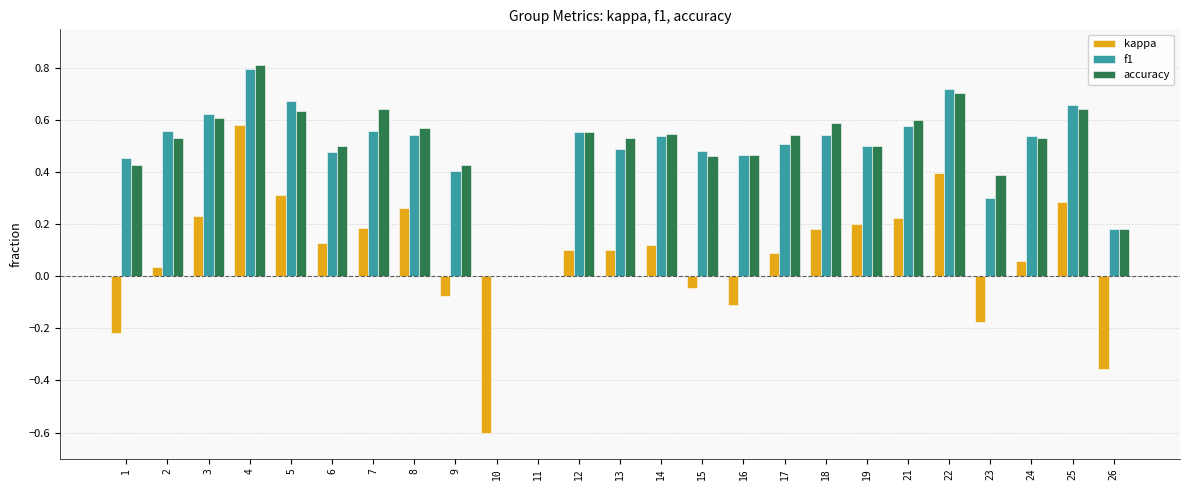

How many distinct data groups are displayed?

3